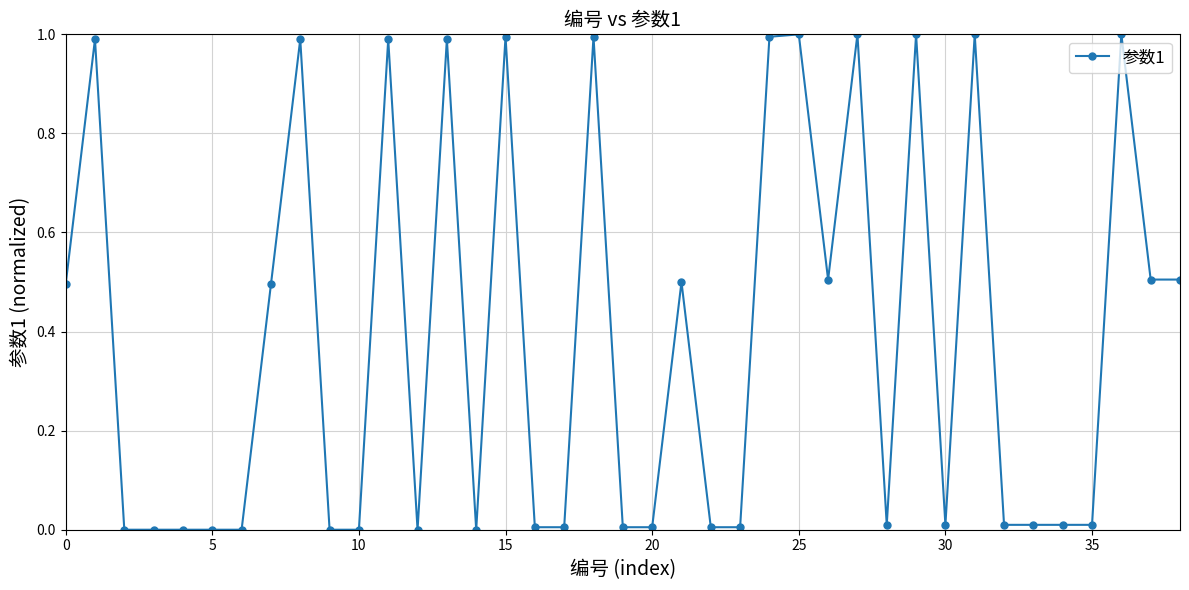

True or false: there are more than 0 points higher than both neighbors.

True